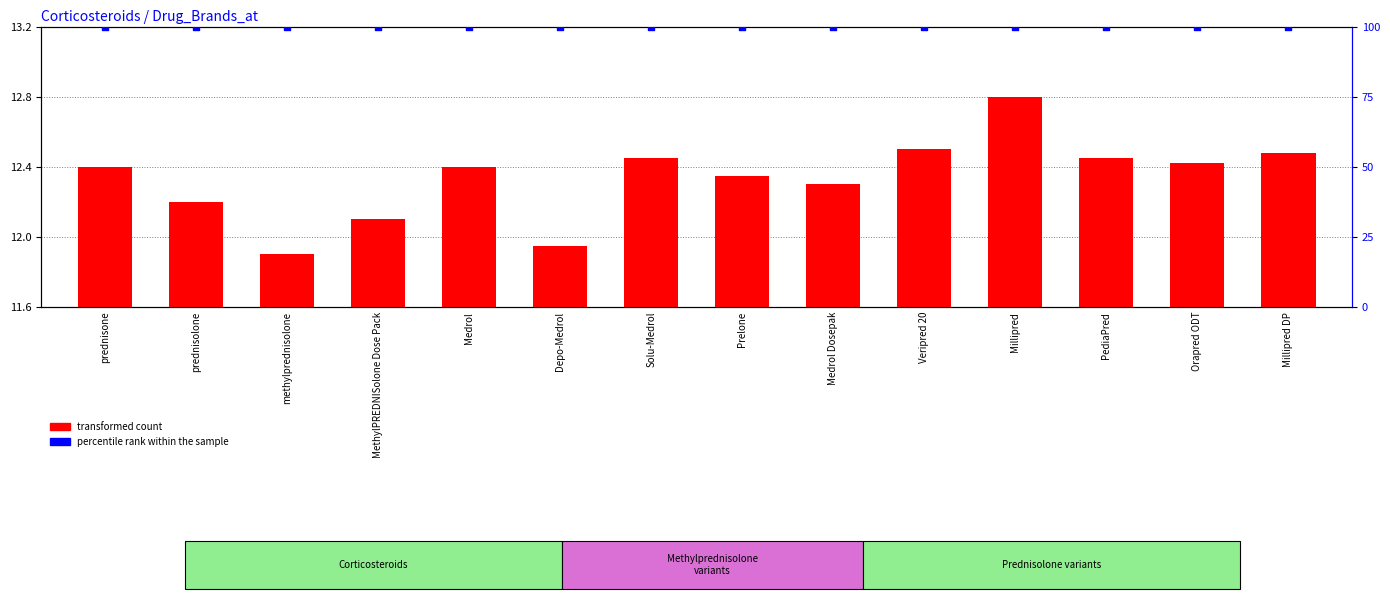

What is the total value across all series at Millipred?

112.8